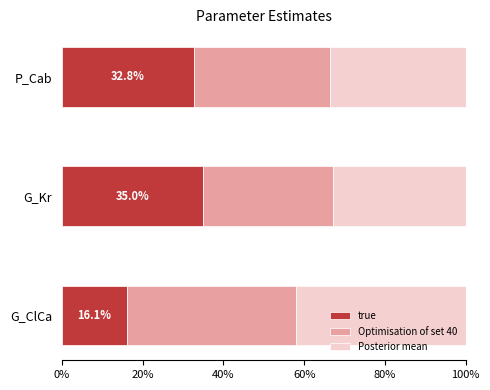

What is the total value across all series at G_Kr?

100.0